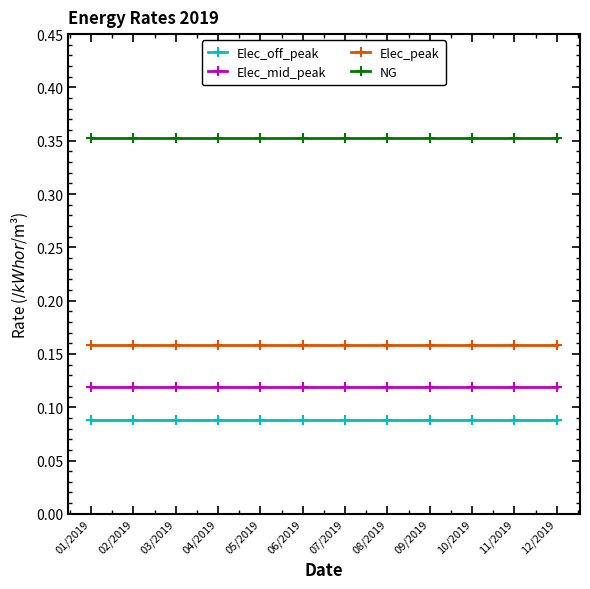

Rank the series by their maximum value, from lowest to highest.

Elec_off_peak, Elec_mid_peak, Elec_peak, NG